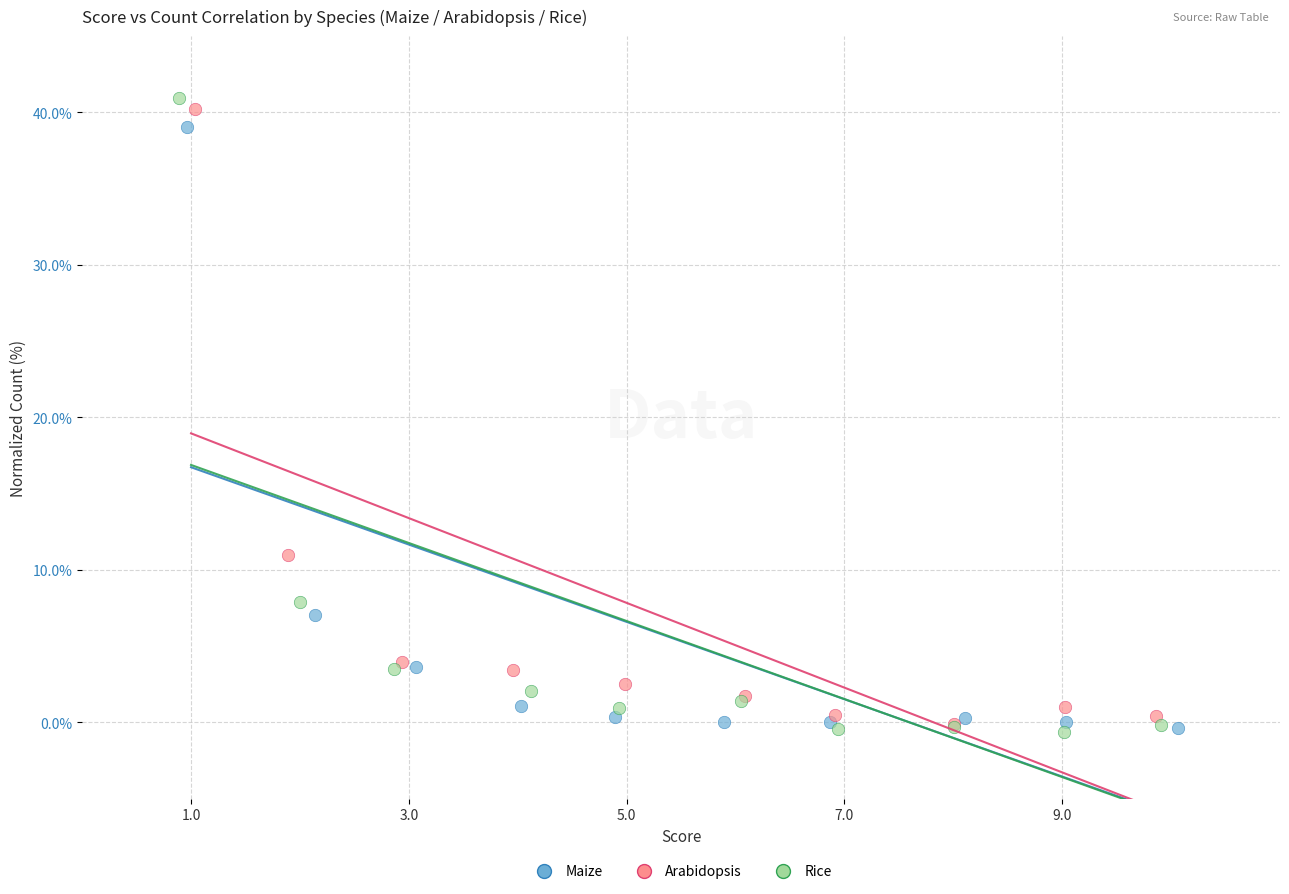

Which series has the widest spread of Y values?

Rice